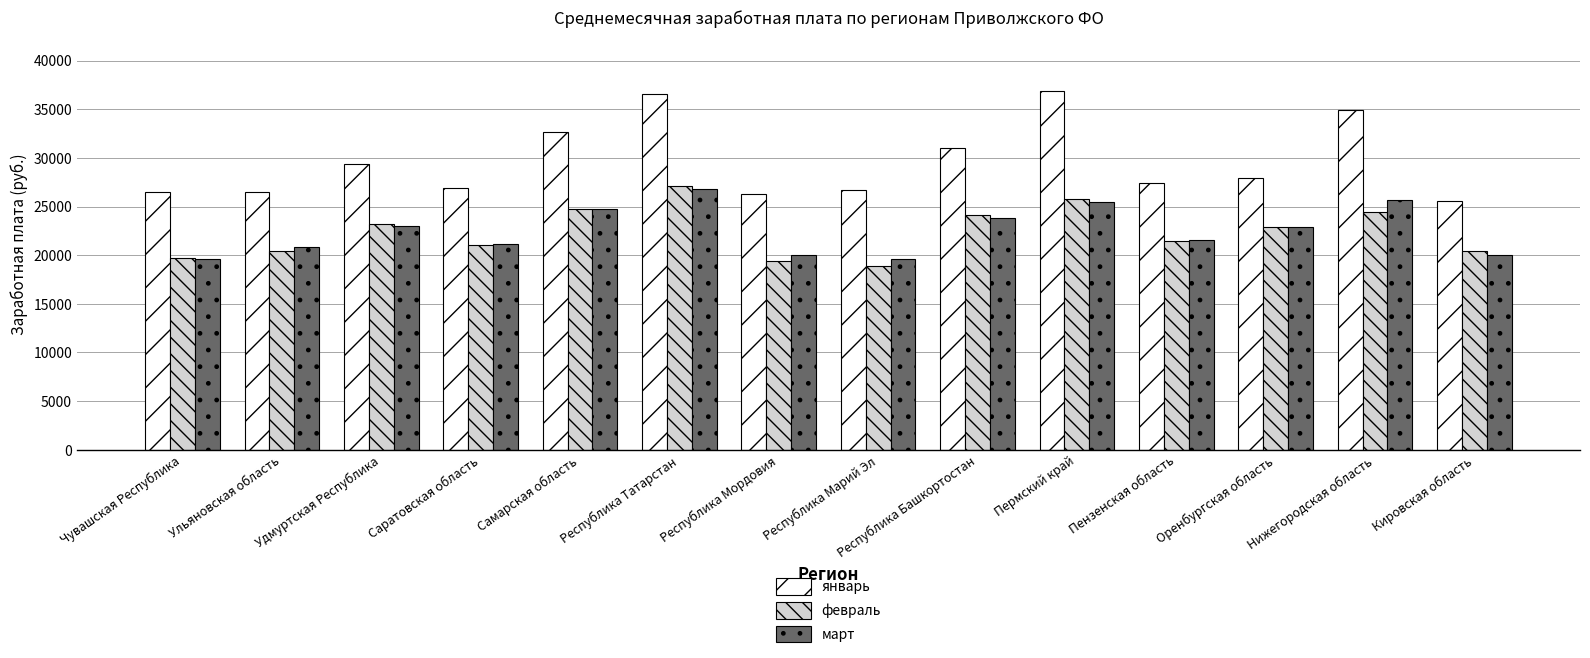

What is the minimum value for март?

19568.1